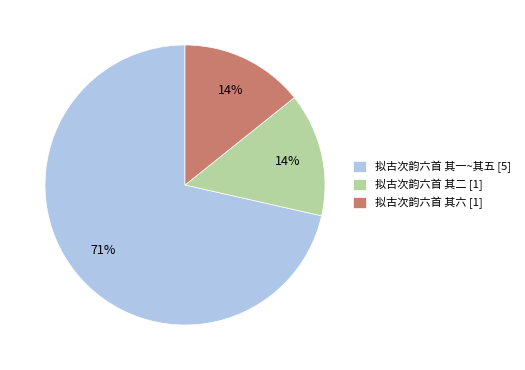

Does any single category account for the majority?

Yes